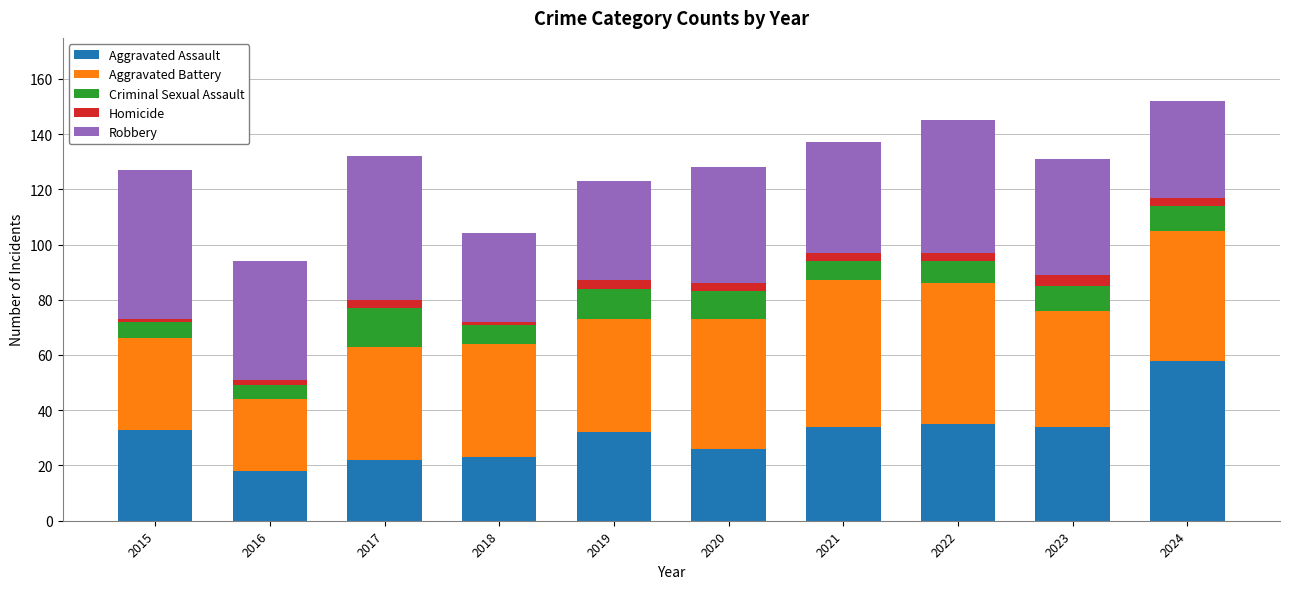

Does the chart contain any negative values?

No